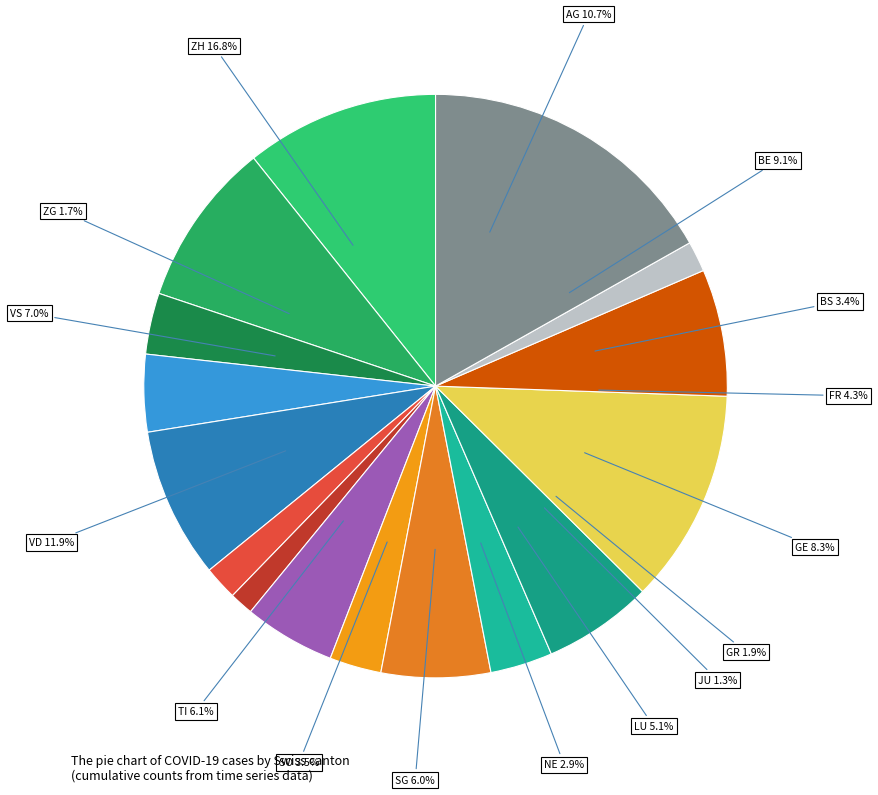

What is the ratio of the value at BE to the value at JU?

6.9